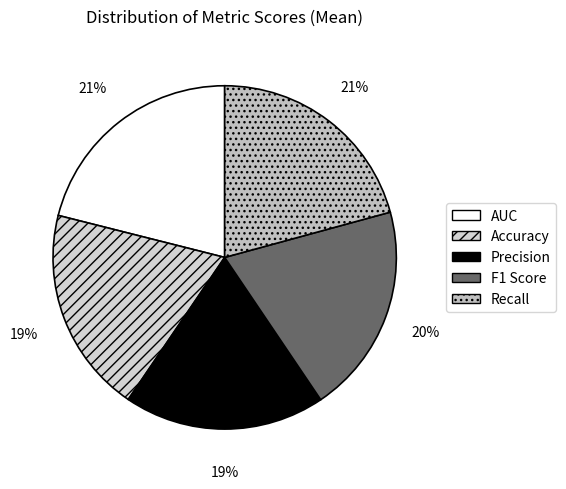

How many slices are in this pie chart?

5